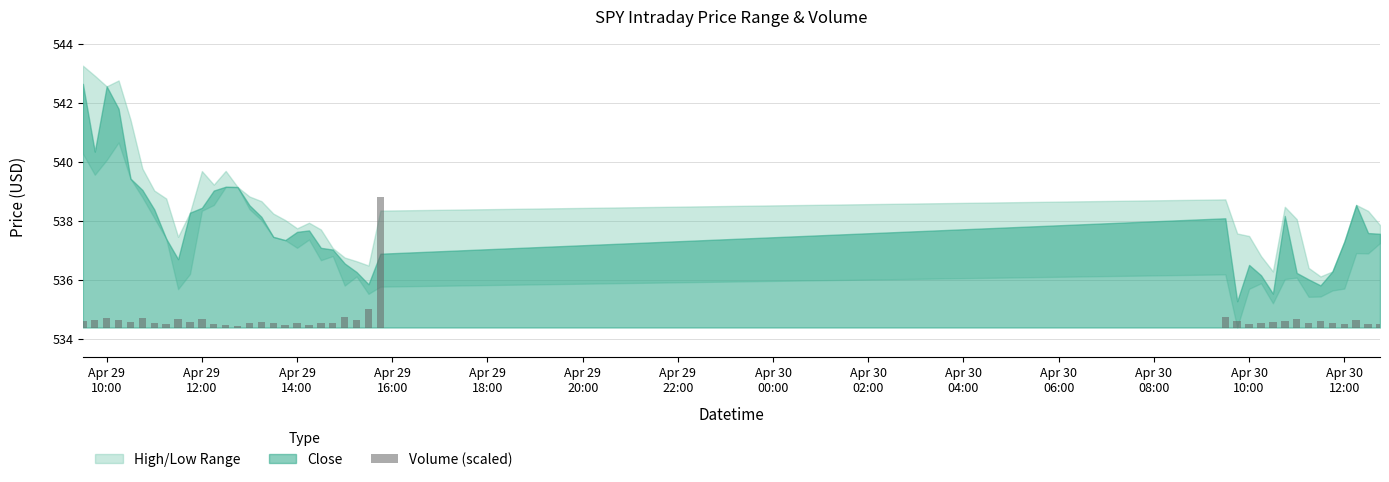

Is it true that the value at 37 is 0.2?

False